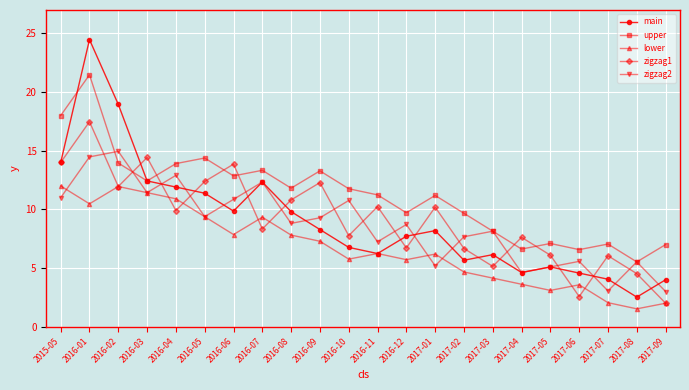

List the series in order of their peak value, highest first.

main, upper, zigzag1, zigzag2, lower